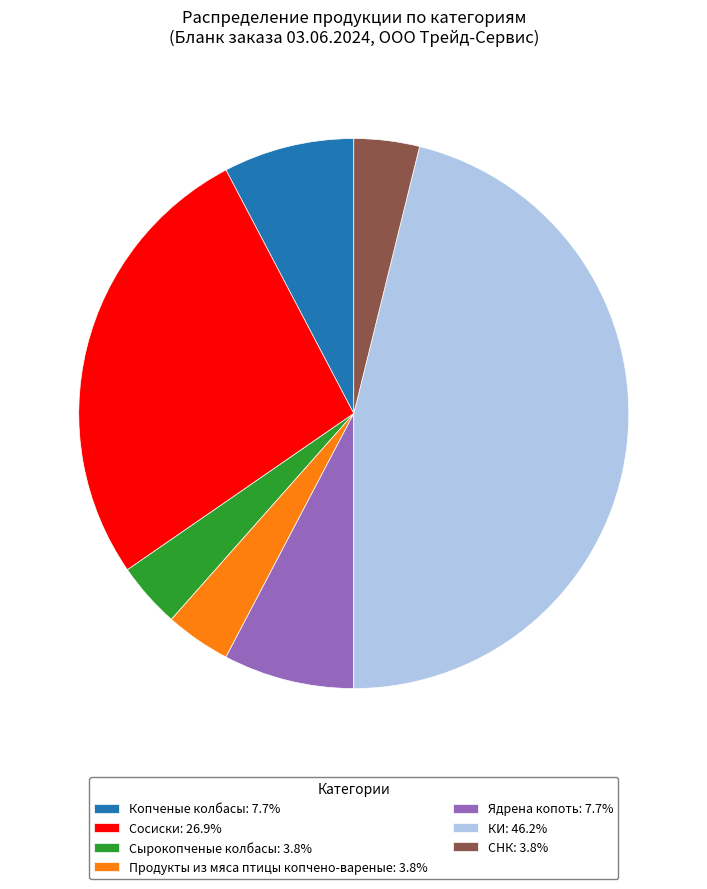

What is the ratio of the value at Сосиски: 26.9% to the value at Сырокопченые колбасы: 3.8%?

7.0